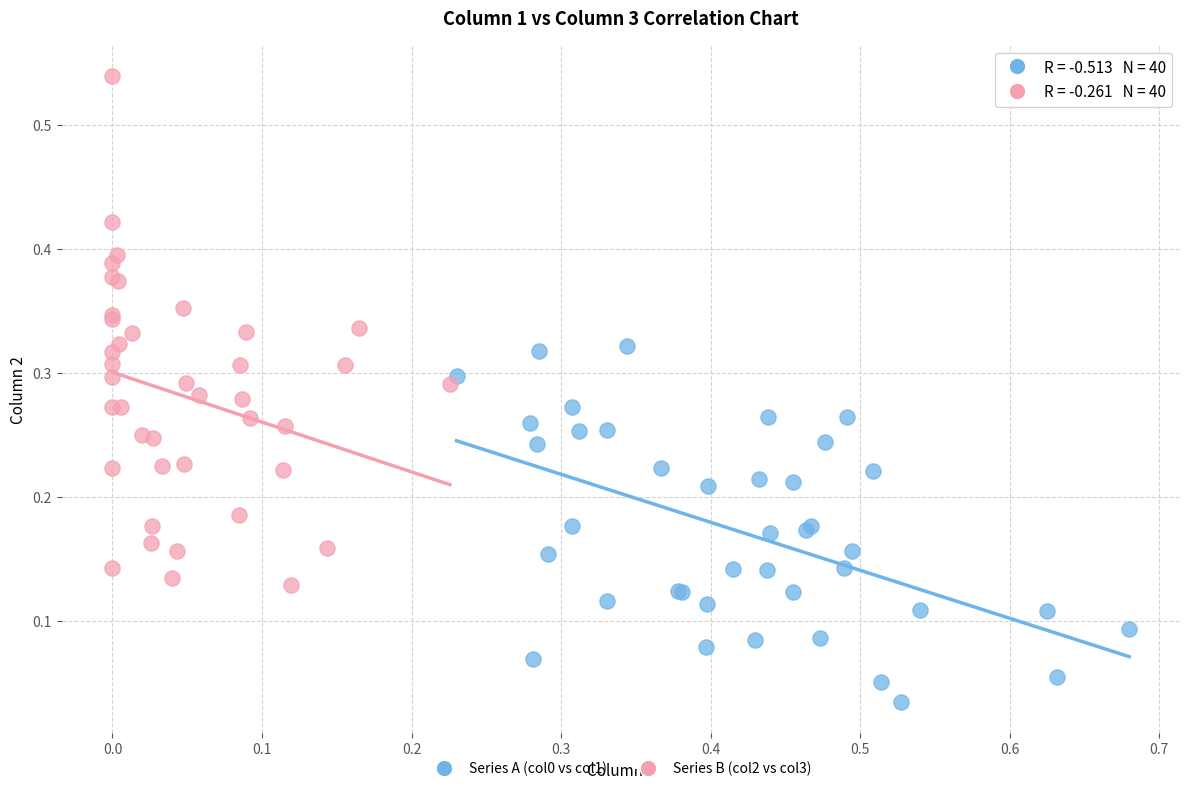

Which series has the widest spread of Y values?

Series B (col2 vs col3)